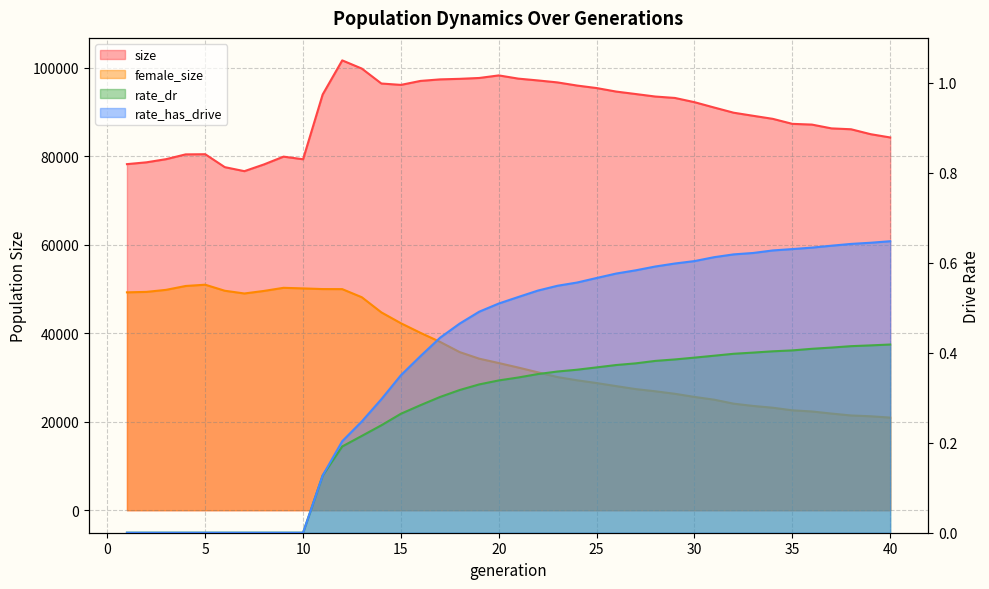

What is the approximate value of female_size at 35?

22581.0